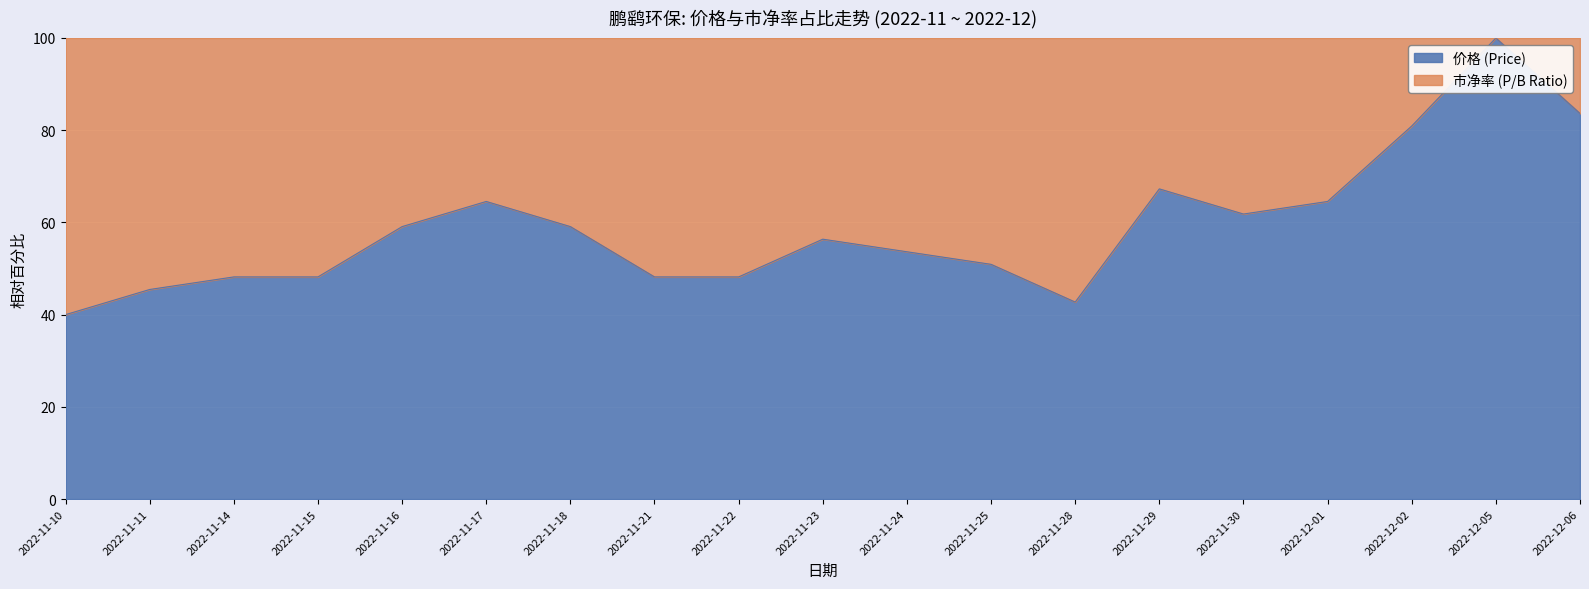

The value at 2022-11-22 is 48.2. True or false?

True